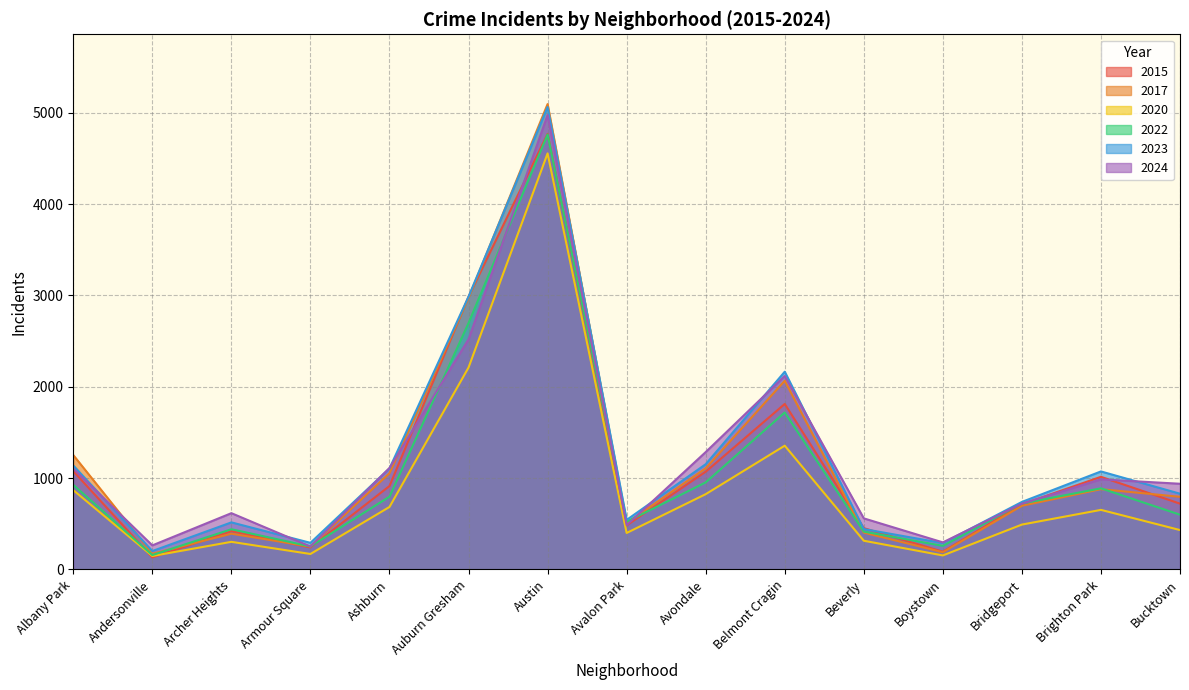

Which category has the lowest value in the 2015 series?

Andersonville